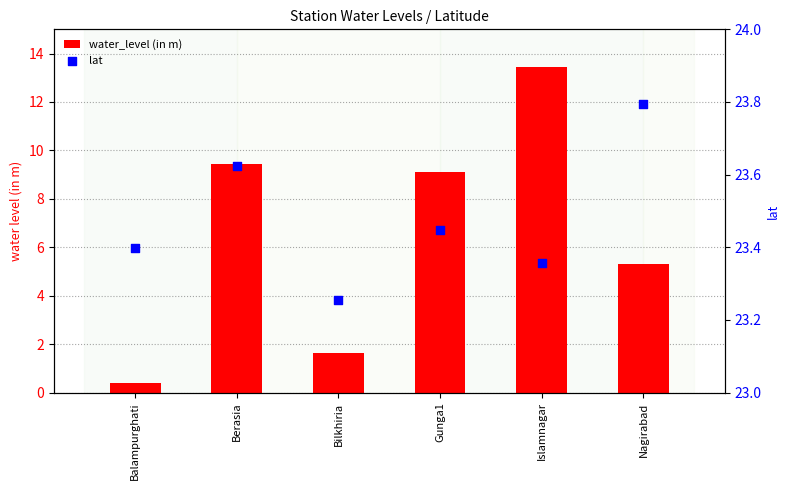

Which series contains the highest Y value?

lat